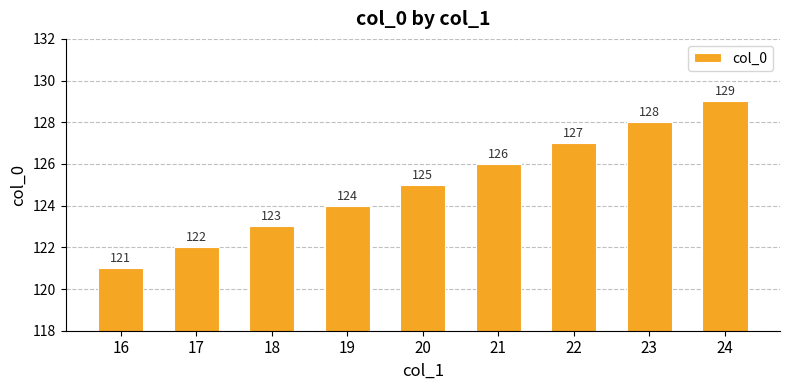

Rank the categories by value from highest to lowest.

24, 23, 22, 21, 20, 19, 18, 17, 16